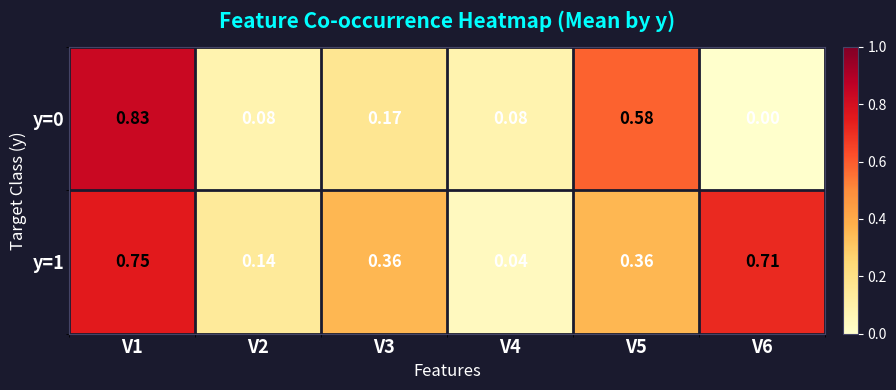

Is the value of y=1 at V5 greater than the value of y=0 at V3?

Yes